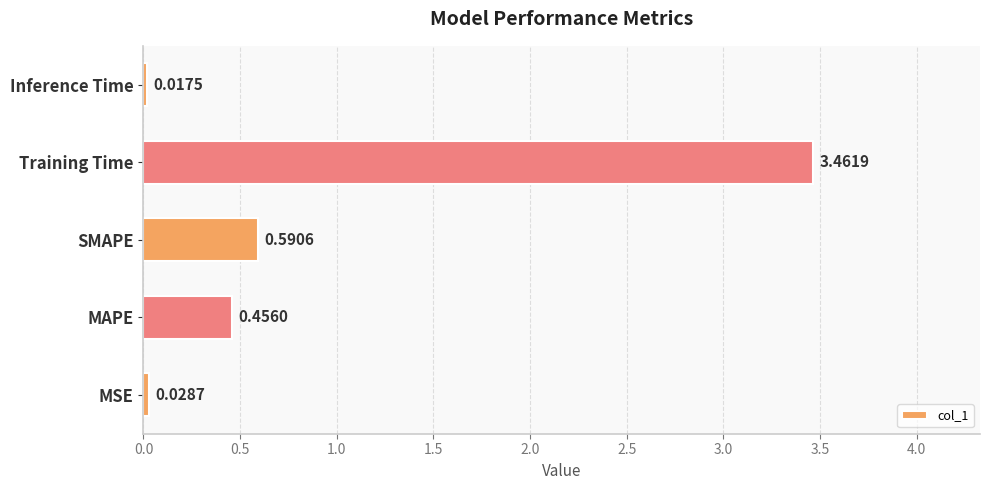

What is the sum of all values?

4.6